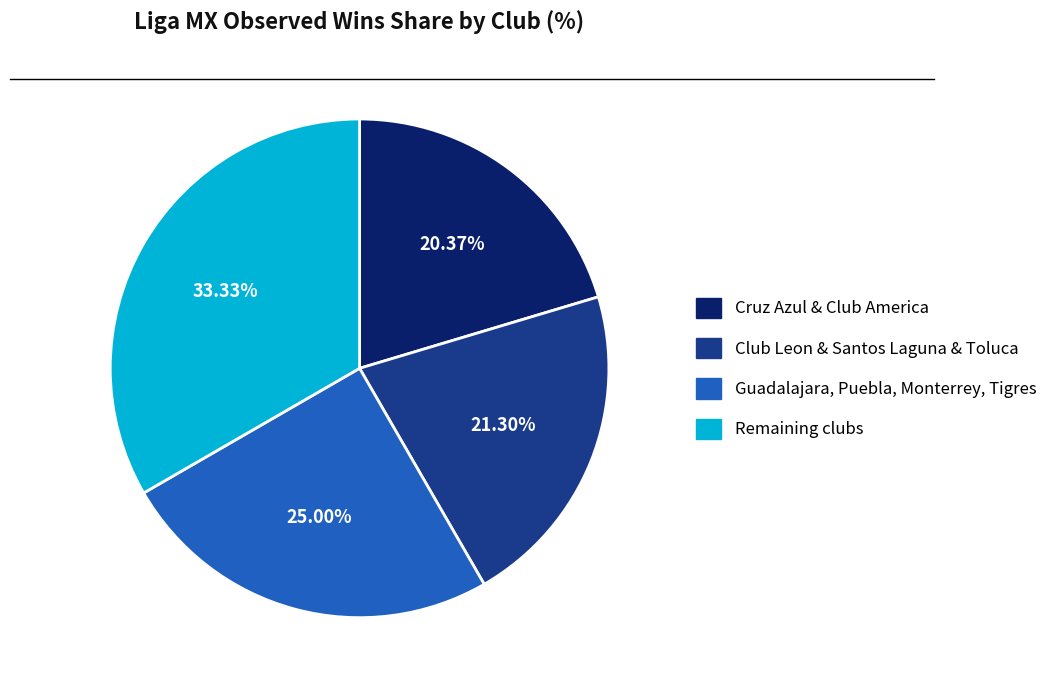

Do Cruz Azul & Club America and Remaining clubs together represent more than half of the pie?

Yes